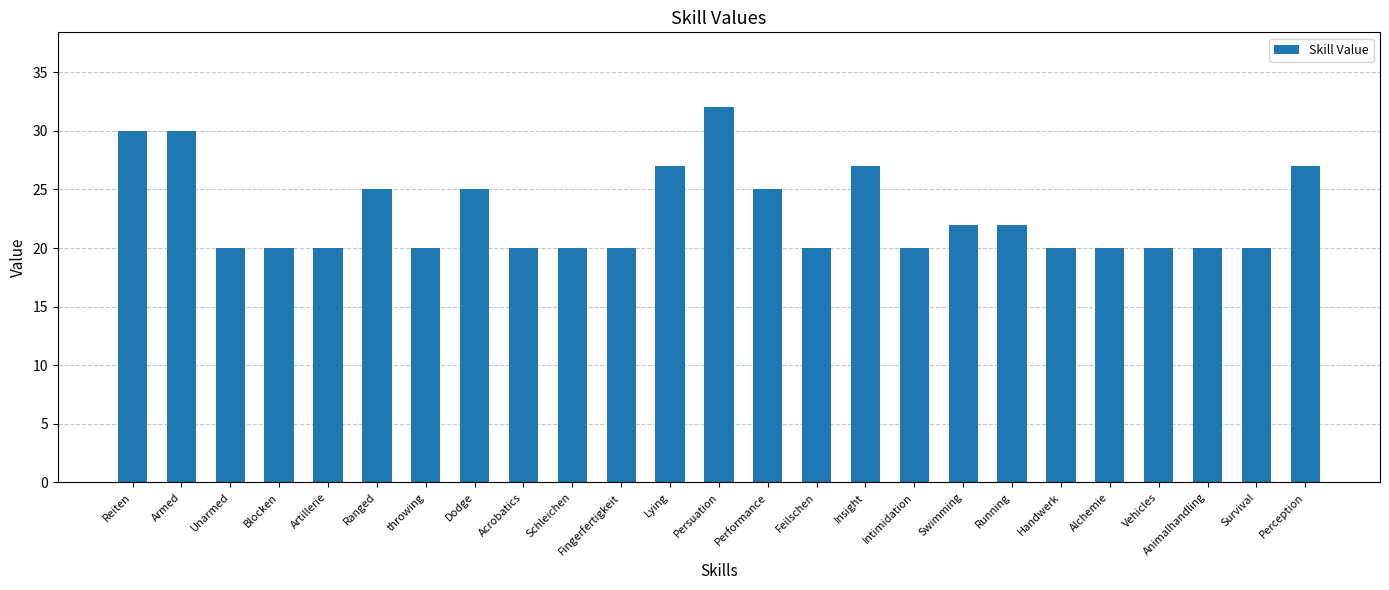

What is the difference between the second highest and minimum values?

10